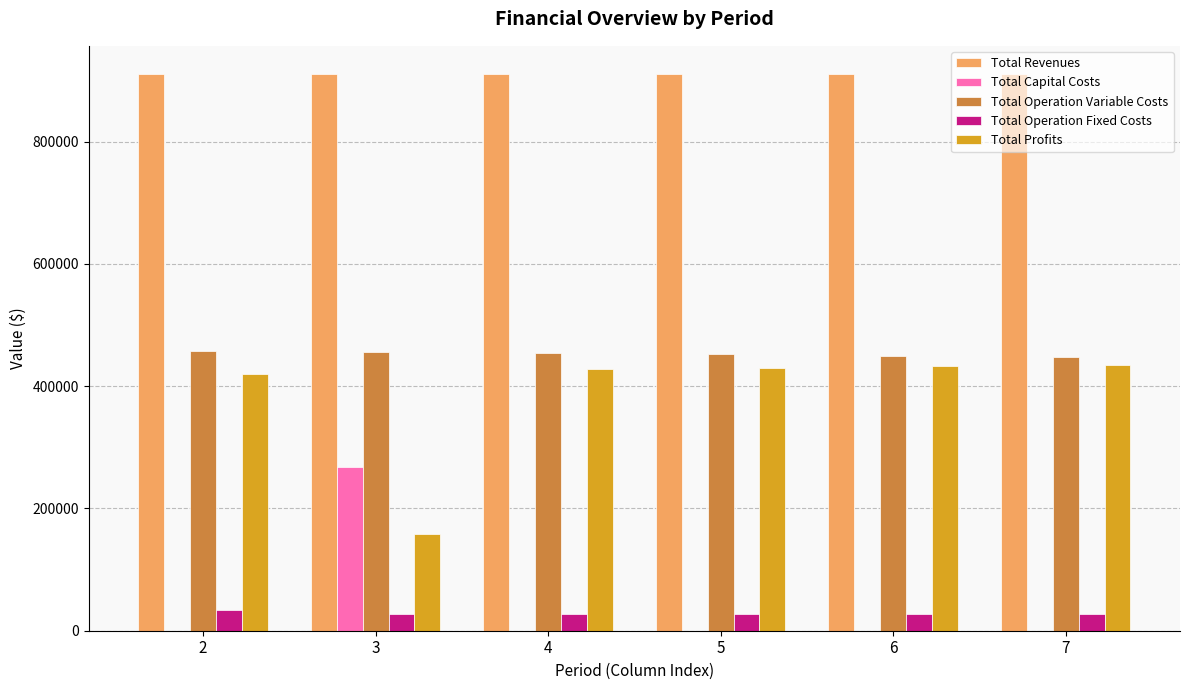

Which series has the largest total across all categories?

Total Revenues